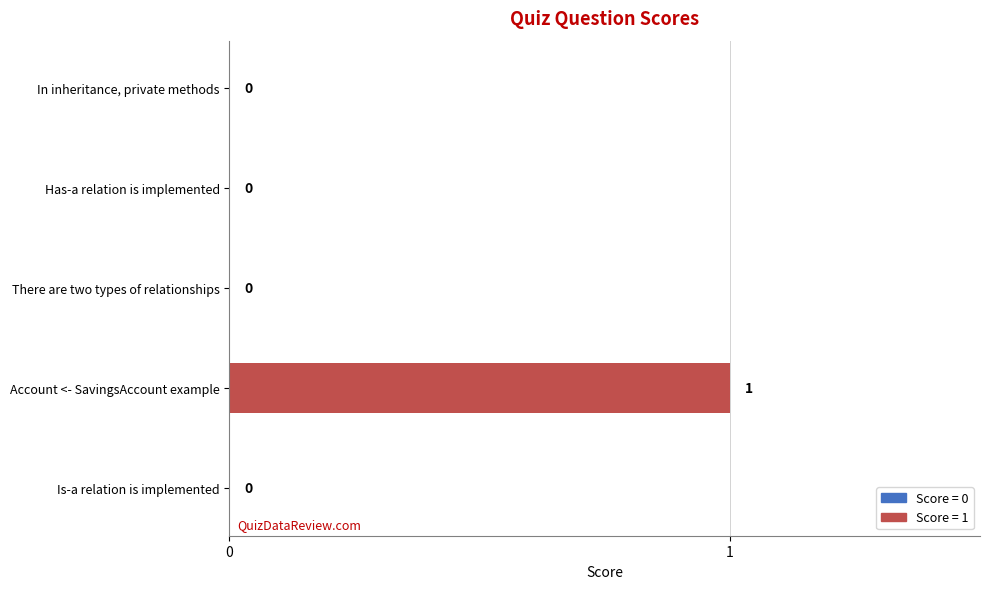

Reading bottom to top, transcribe all the data shown in this chart.

Is-a relation is implemented=0	Account <- SavingsAccount example=1	There are two types of relationships=0	Has-a relation is implemented=0	In inheritance, private methods=0